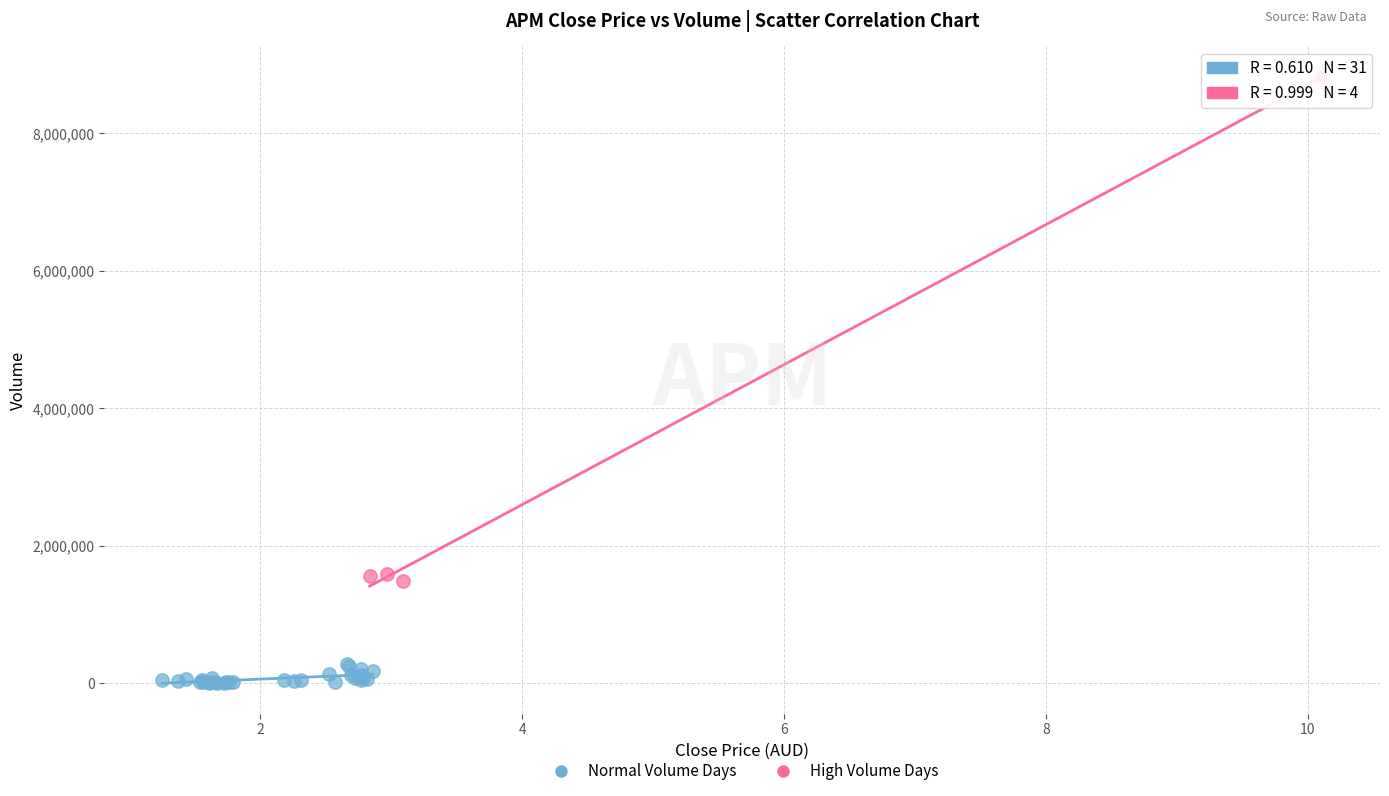

Which series has the widest spread of Y values?

High Volume Days